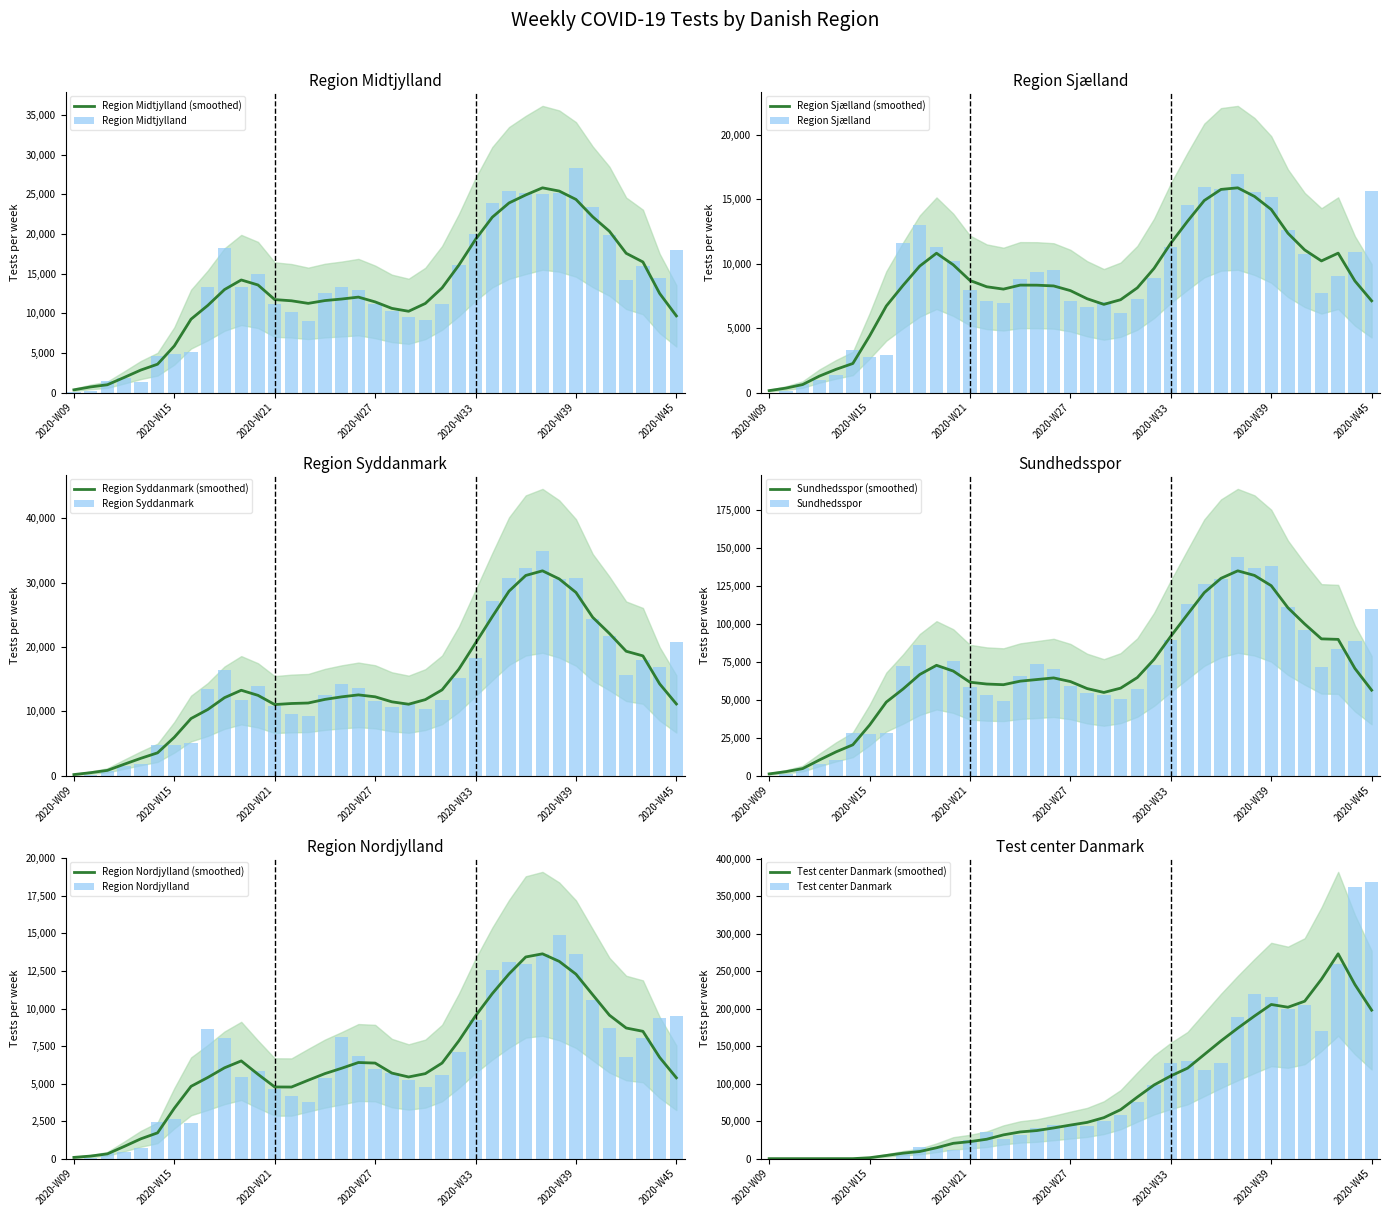

At which label does Sundhedsspor first exceed 71266?

2020-W17